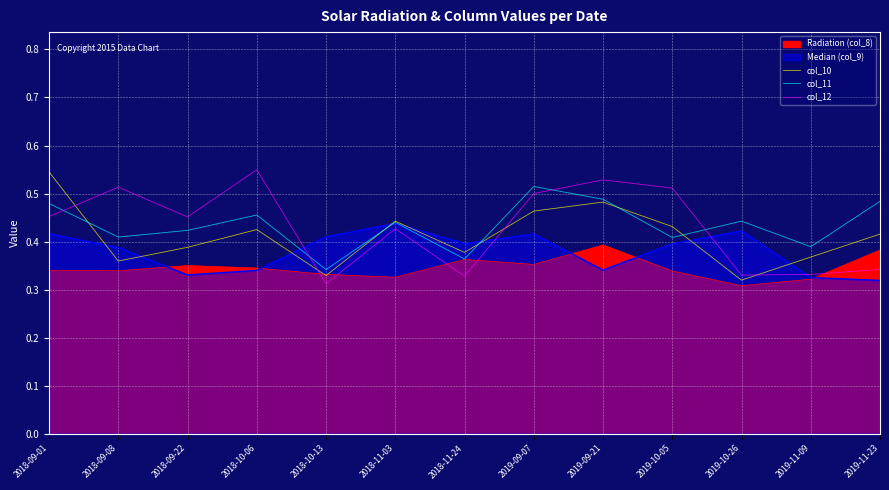

What are all the series names shown in the legend?

col_10, col_11, col_12